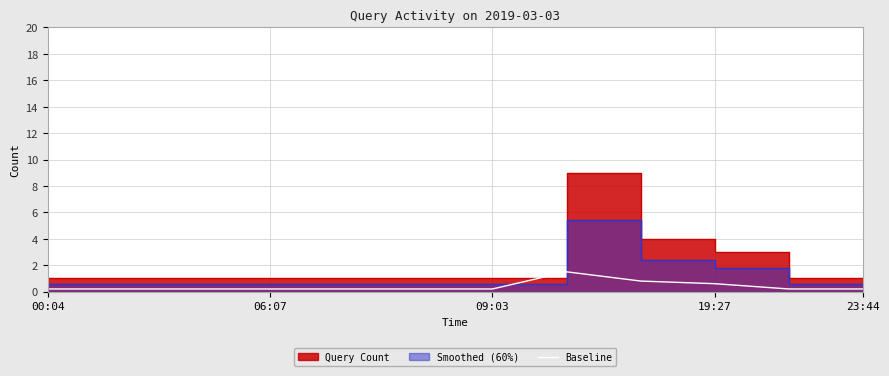

What is the ratio of the value at 06:07 to the value at 7?

0.1